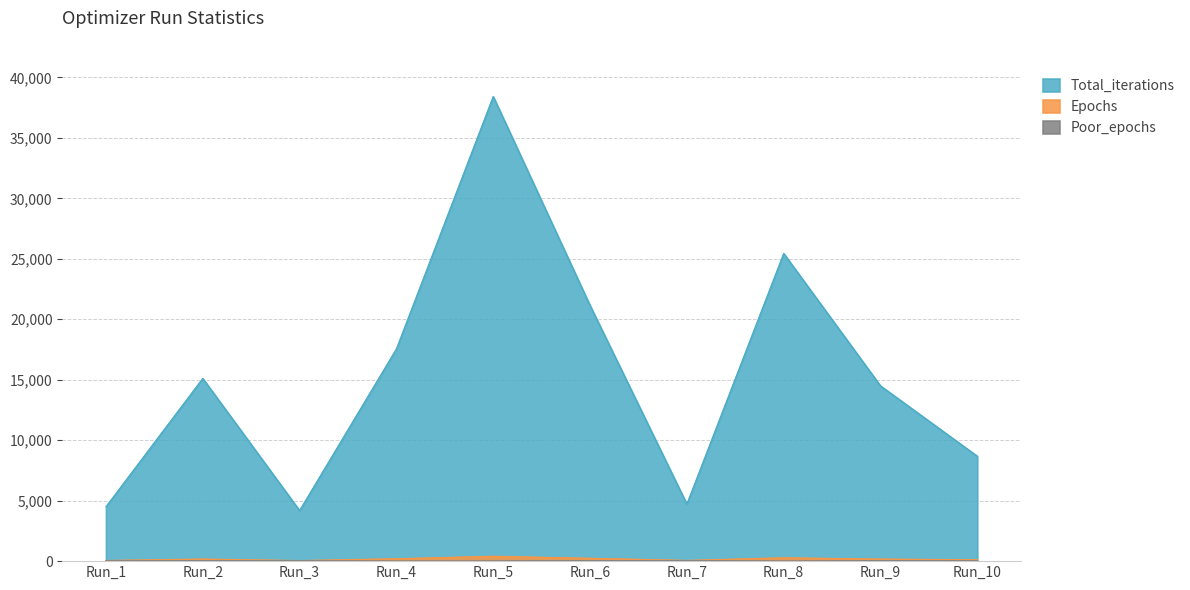

Which series has the largest total across all categories?

Total_iterations